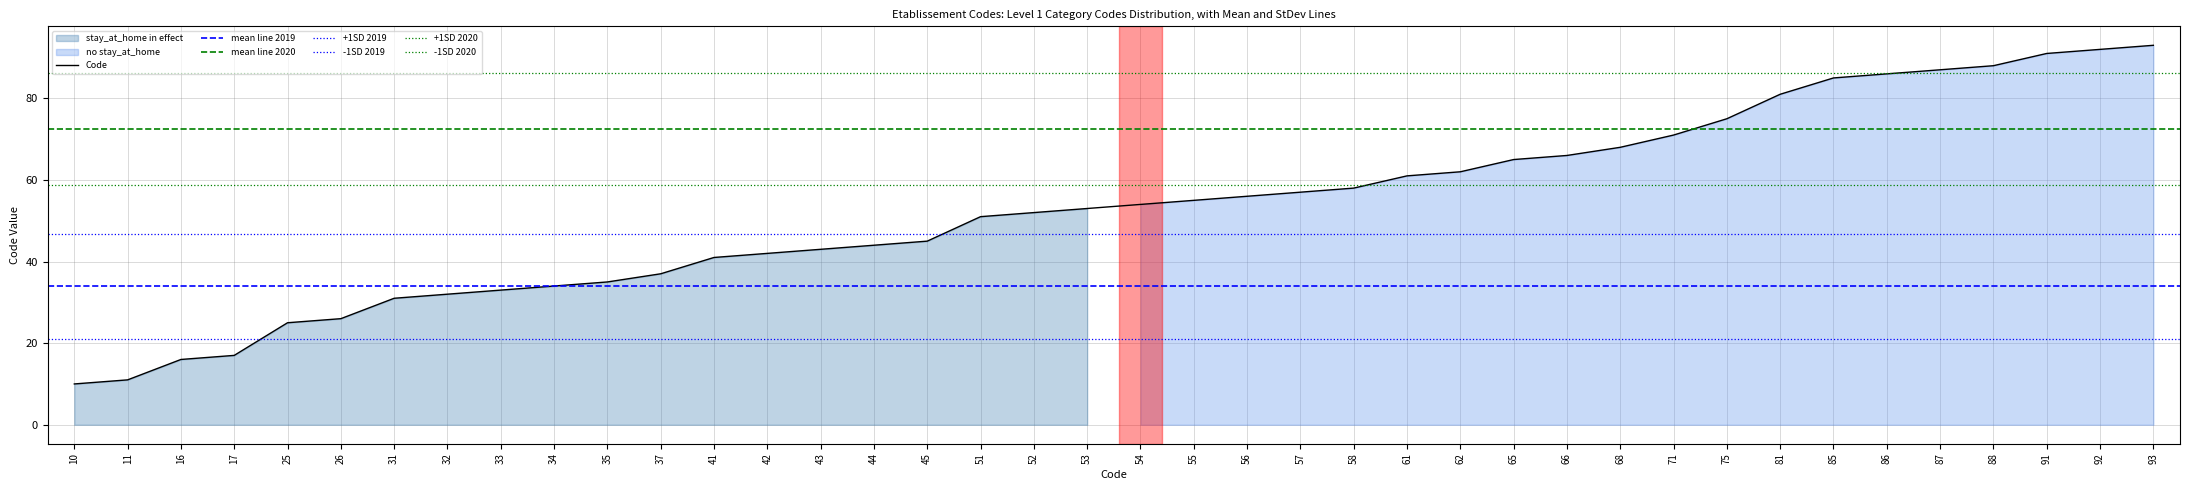

List the labels in order of value, largest first.

93, 92, 91, 88, 87, 86, 85, 81, 75, 71, 68, 66, 65, 62, 61, 58, 57, 56, 55, 54, 53, 52, 51, 45, 44, 43, 42, 41, 37, 35, 34, 33, 32, 31, 26, 25, 17, 16, 11, 10